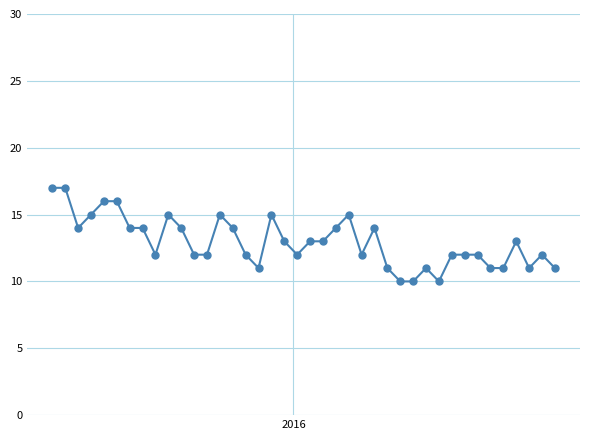

True or false: there are more than 0 points higher than both neighbors.

True